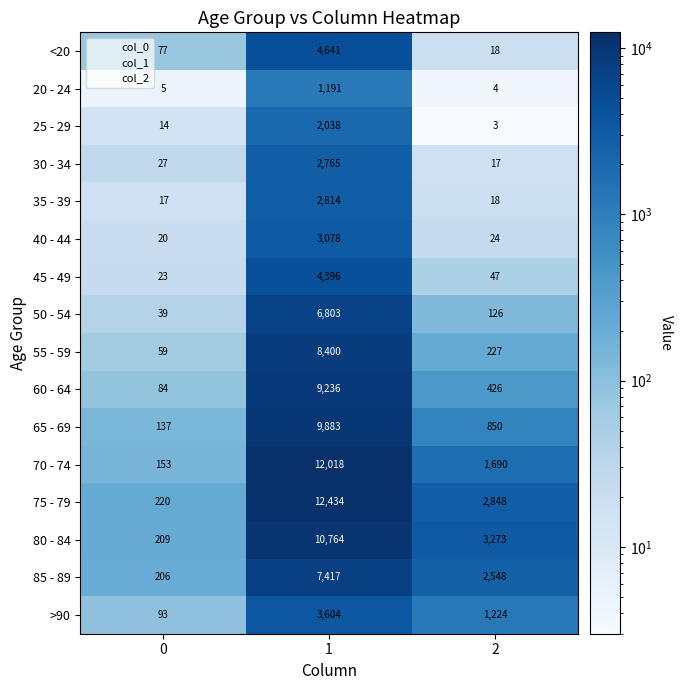

Read the 30 - 34 value at 2, to the nearest 10.

20